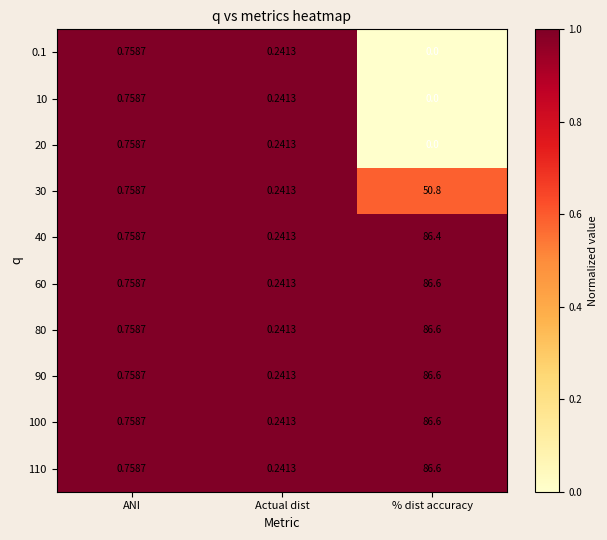

Rank the categories by 0.1 value from highest to lowest.

ANI, Actual dist, % dist accuracy